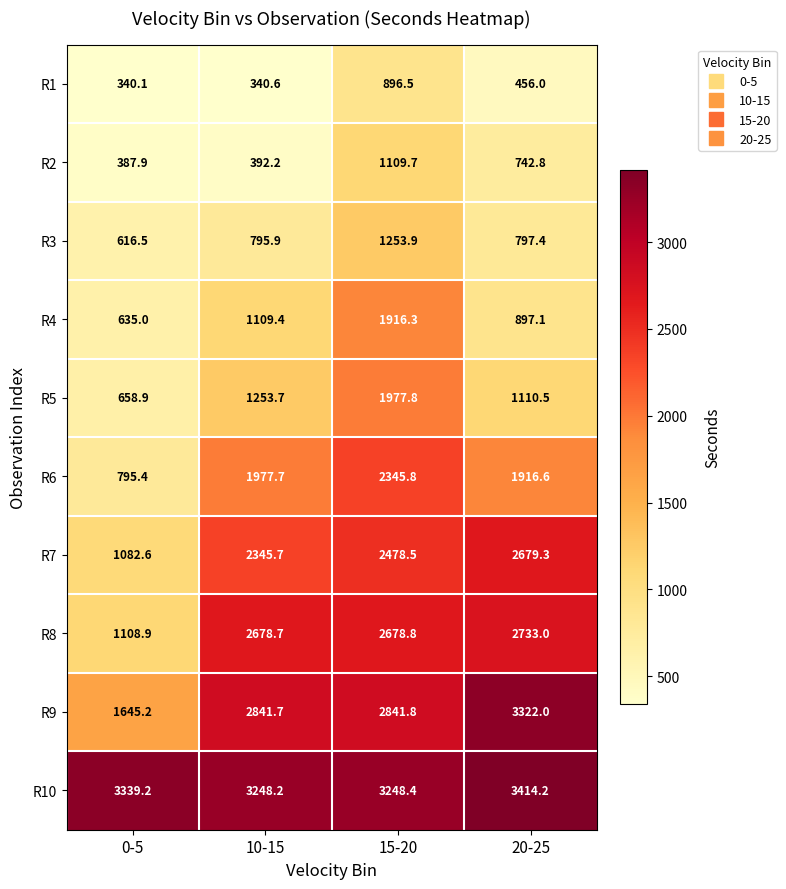

What is the sum of all R6 values?

7035.5